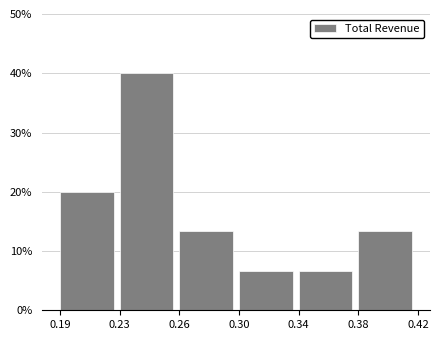

Reading left to right, extract all data points from this chart.

0.19=20.0	0.23=40.0	0.26=13.3	0.30=6.7	0.34=6.7	0.38=13.3